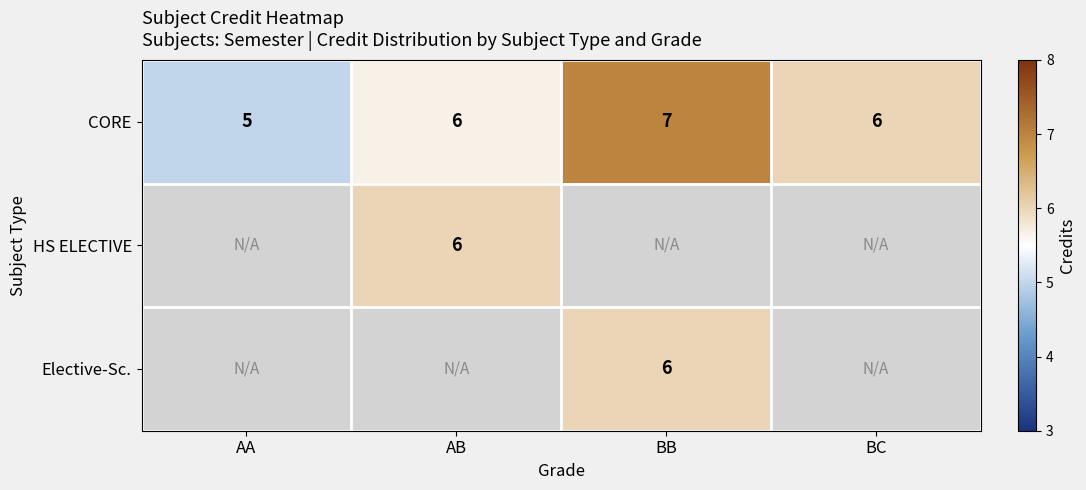

The value of HS ELECTIVE at AB is 4. True or false?

False